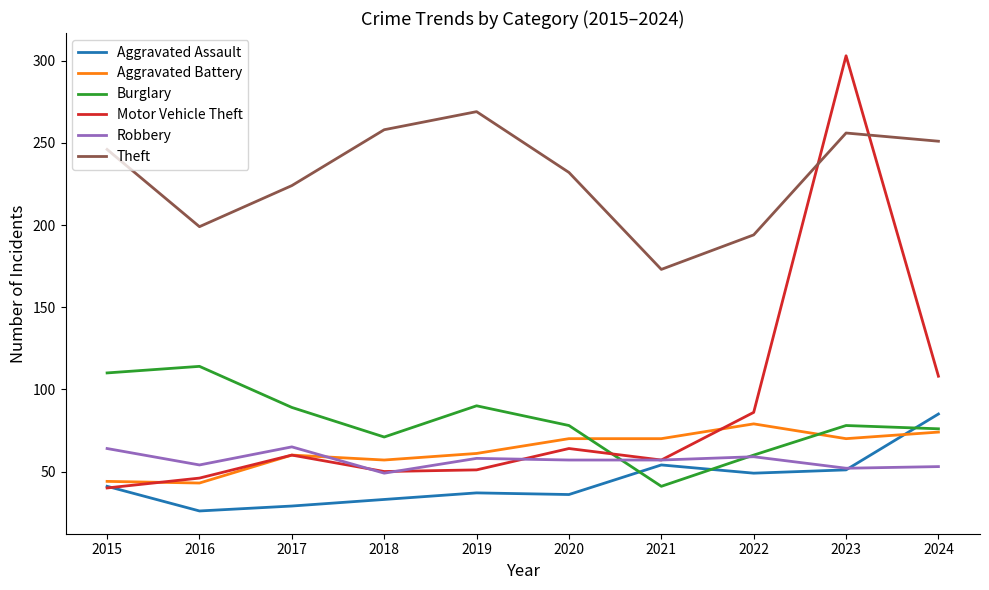

Is this an area chart (filled region under the line)?

No